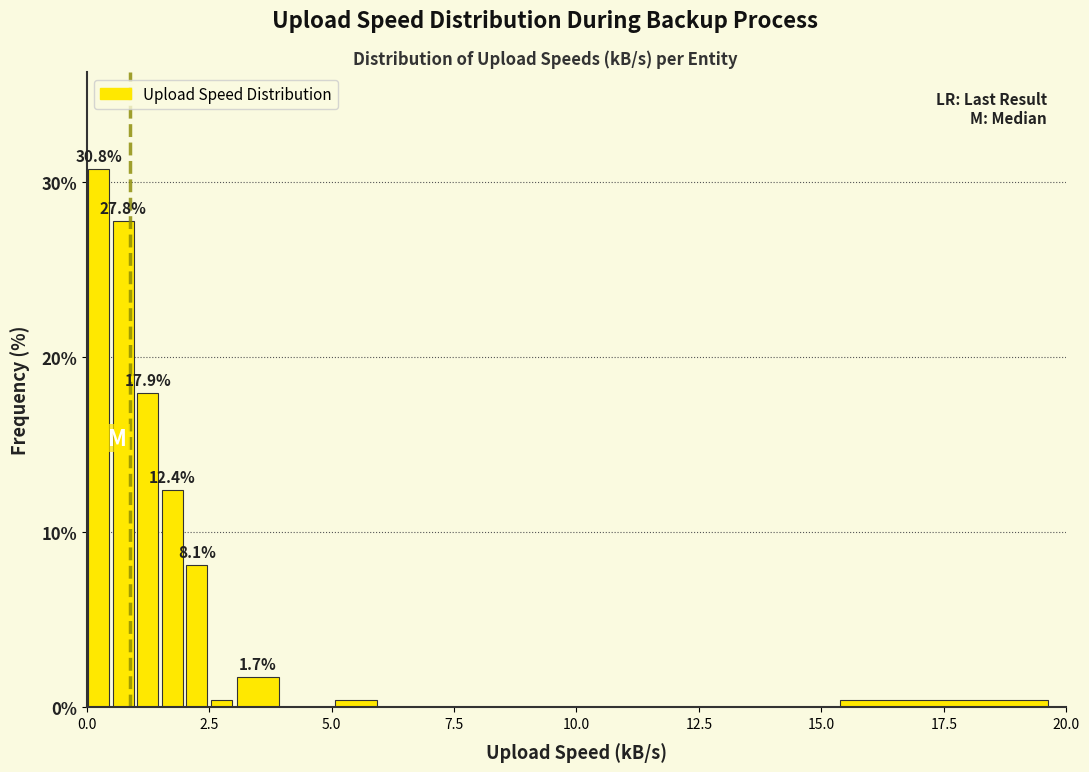

Read against the x-axis, roughly where is the centre of the tallest bar?

0.5